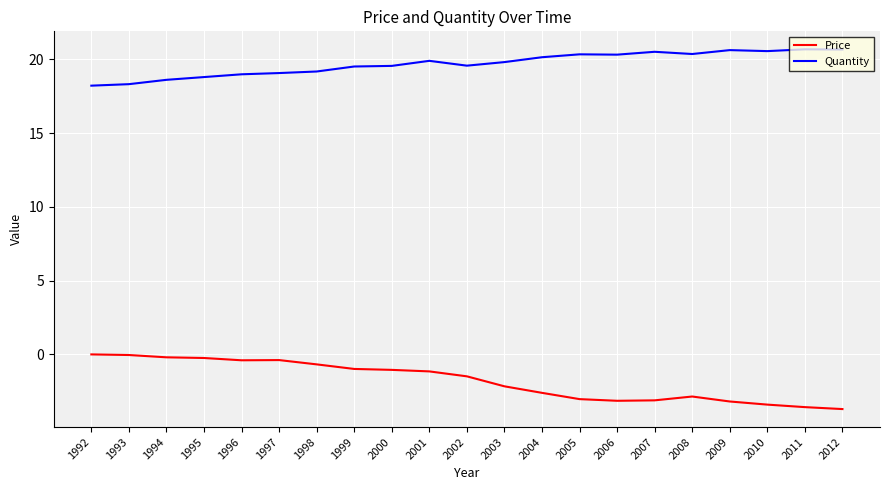

What is the difference between the second highest and second lowest values in the Quantity series?

2.3